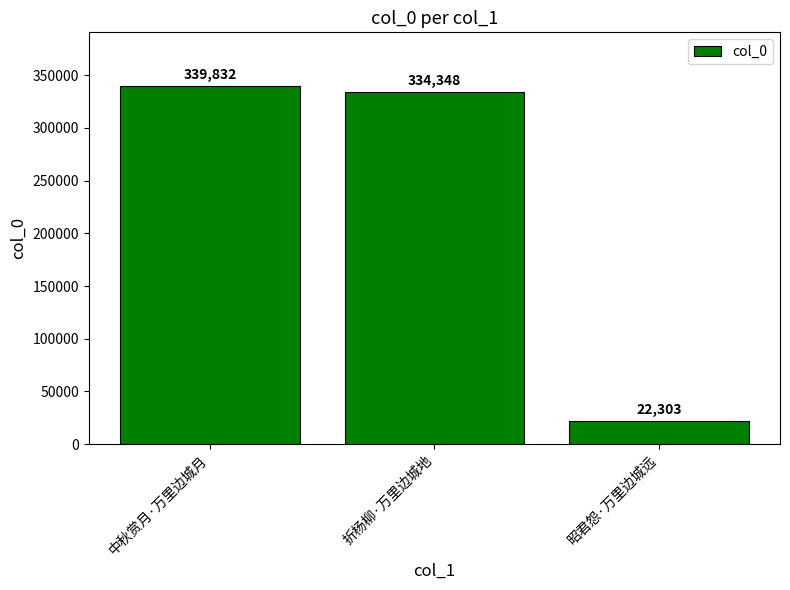

Rank the categories by value from lowest to highest.

昭君怨·万里边城远, 折杨柳·万里边城地, 中秋赏月·万里边城月